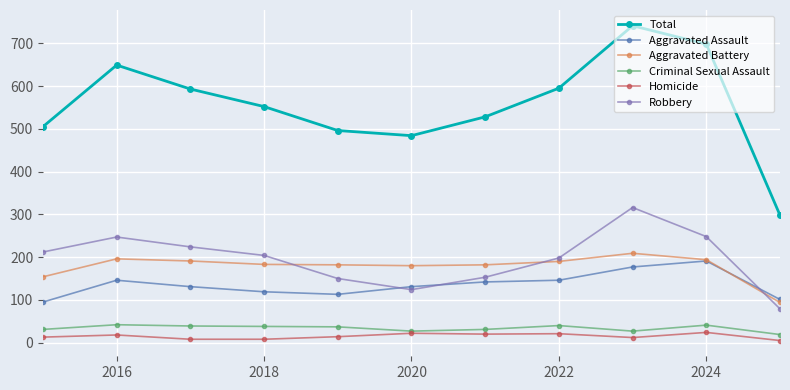

What is the minimum value for Robbery?

79